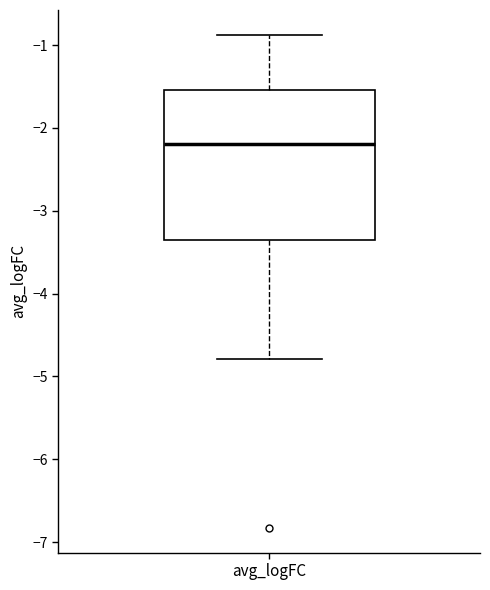

Transcribe this box plot: give where the median line is, the range the box spans, and where the two whiskers end, as read against the y-axis. The values are not printed on the chart, so give them approximately, as read against the axis.

median -2.2, box -3.4 to -1.5, whiskers -4.8 to -0.9